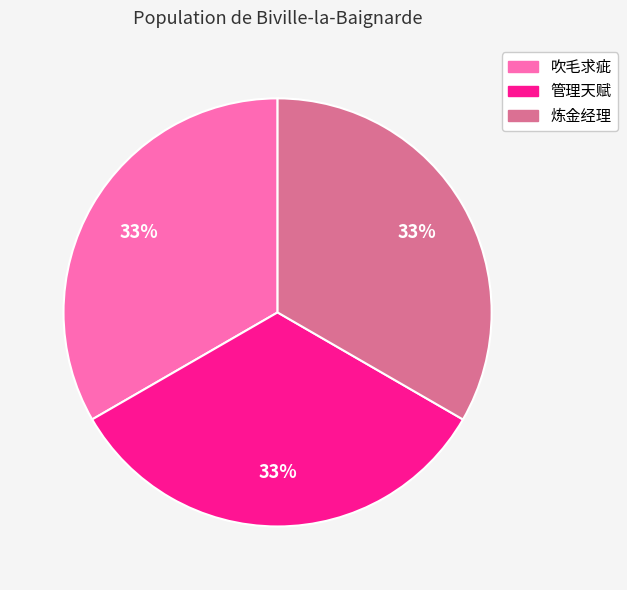

Is the sum of 炼金经理 and 管理天赋 greater than half?

Yes